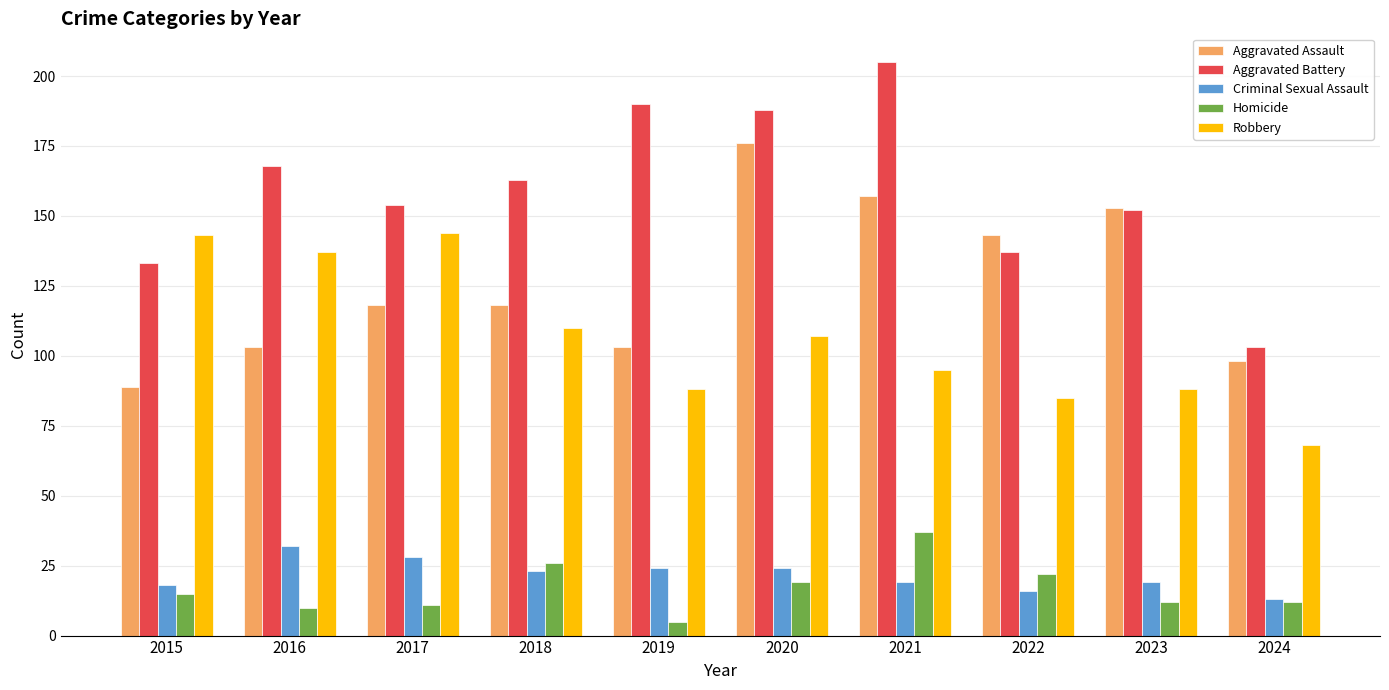

At which label does Criminal Sexual Assault reach its peak?

2016